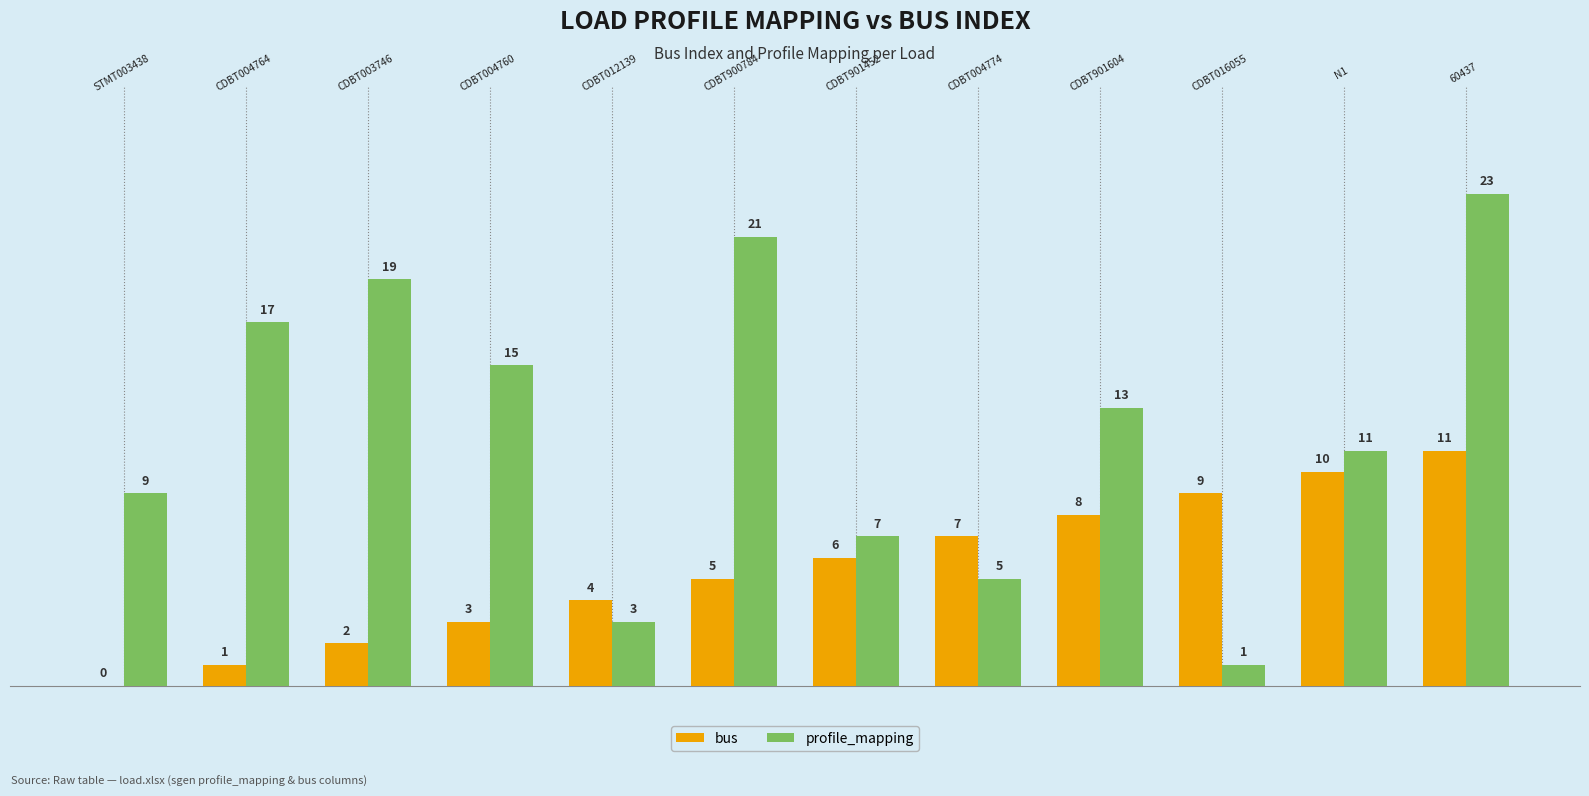

Which series has the largest total across all categories?

profile_mapping